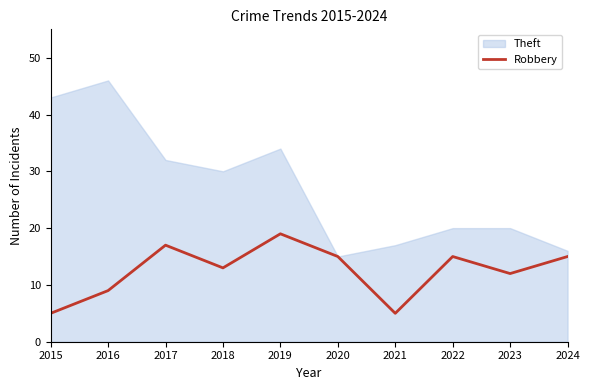

Rank the series by their average value, from lowest to highest.

Robbery, Theft